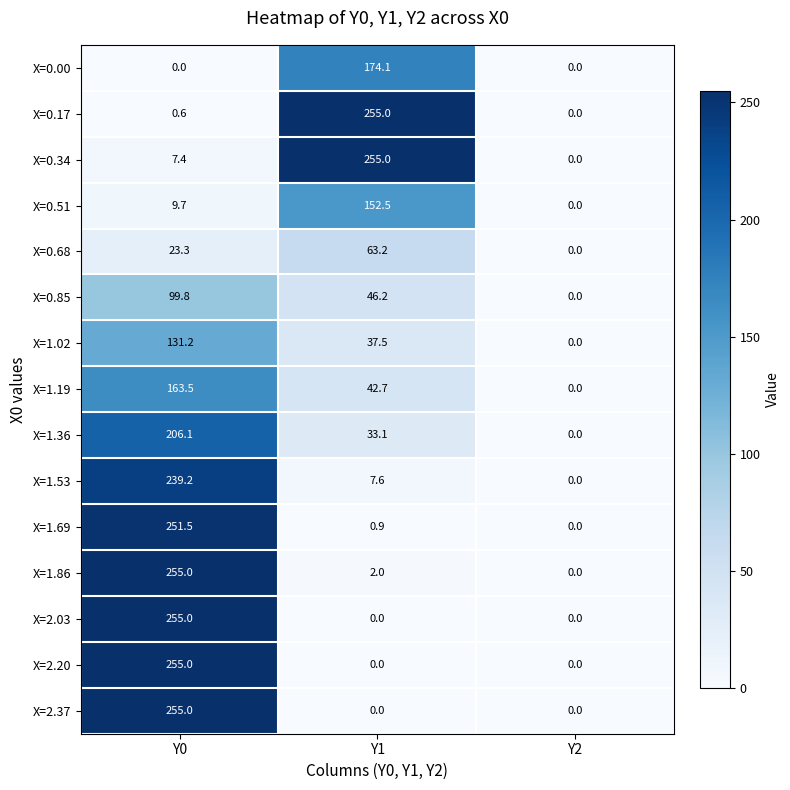

What value does the X=1.86 series have at Y0?

255.0